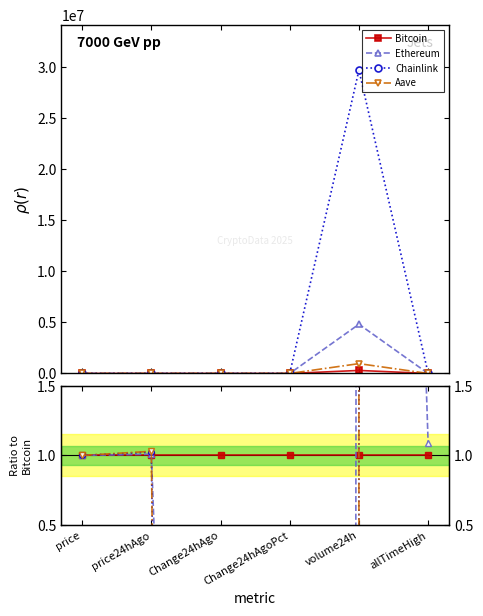

How many lines are shown in the chart?

4